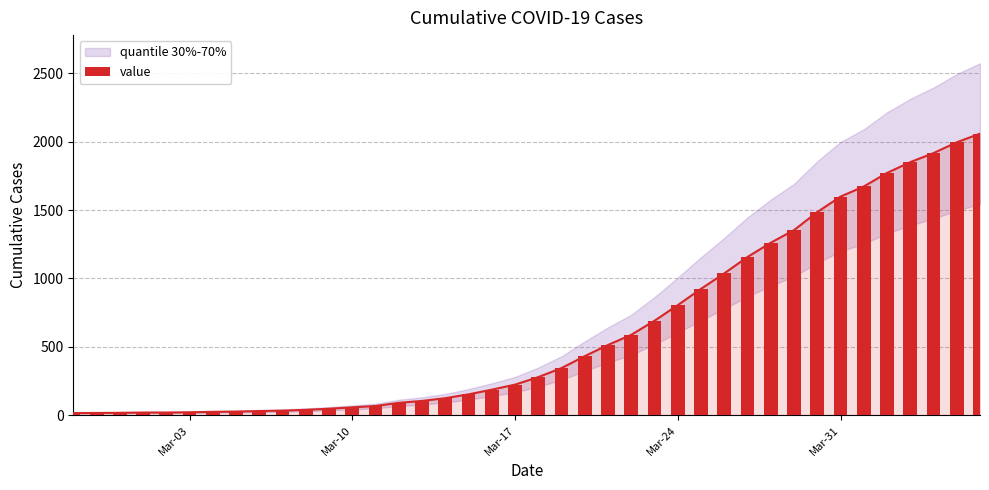

What is the value of the 9th bar from the left?

31